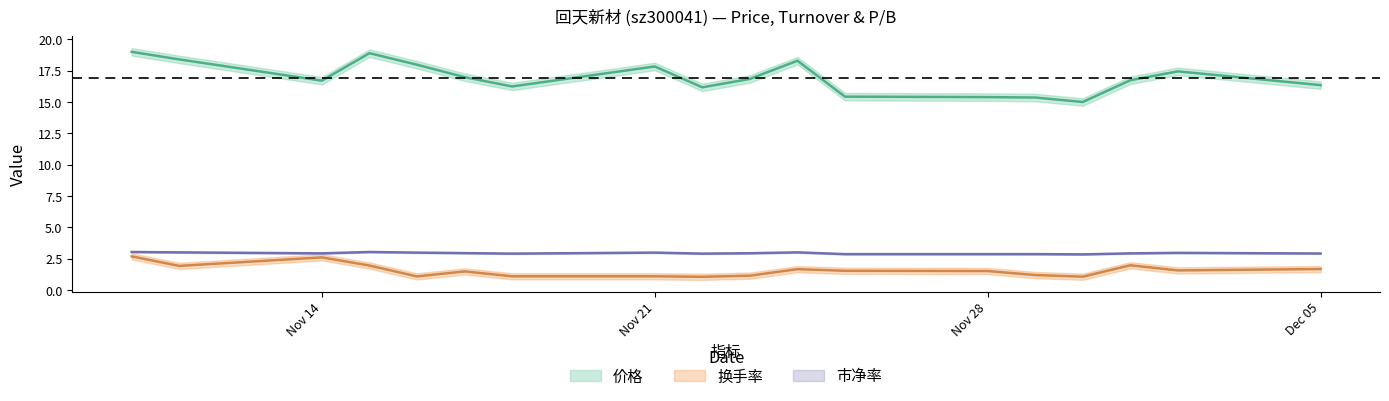

Where is the first local minimum for 市净率?

Nov 14